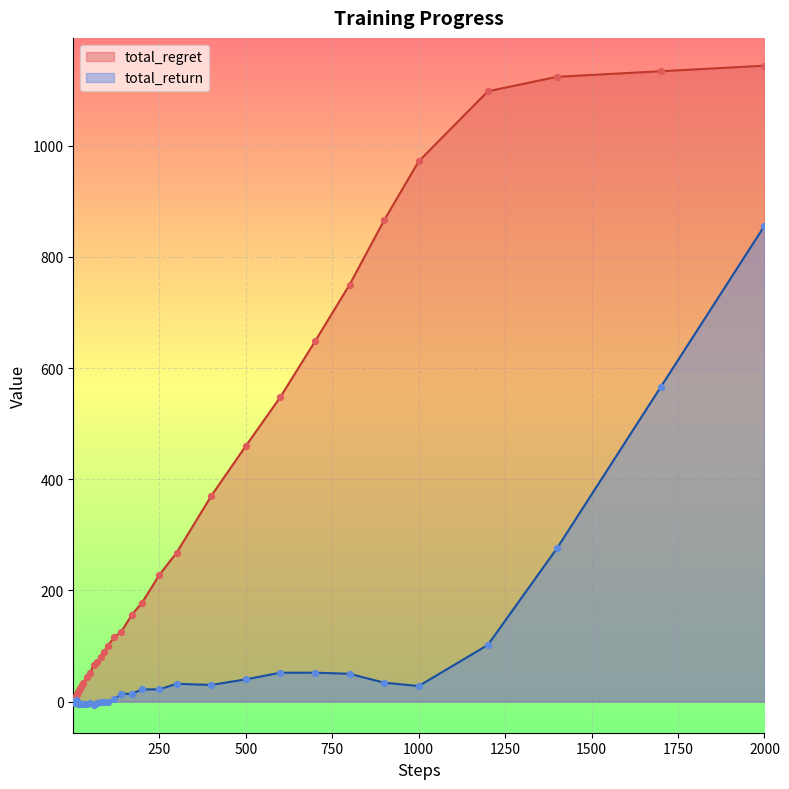

What are all the series names shown in the legend?

total_regret, total_return